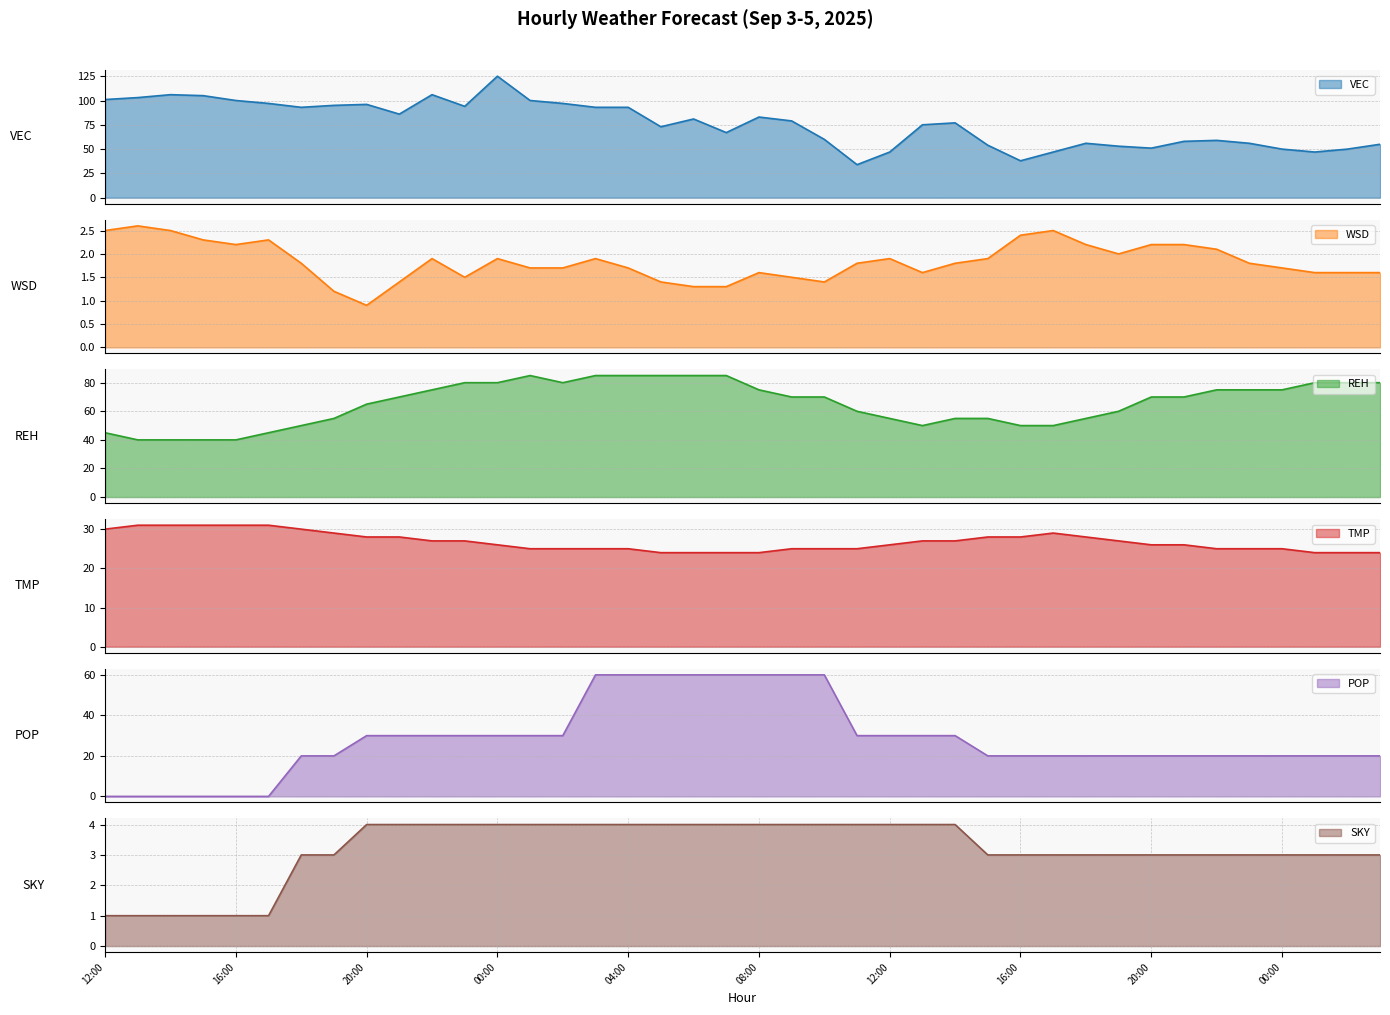

How many data points in TMP are above 26?

19